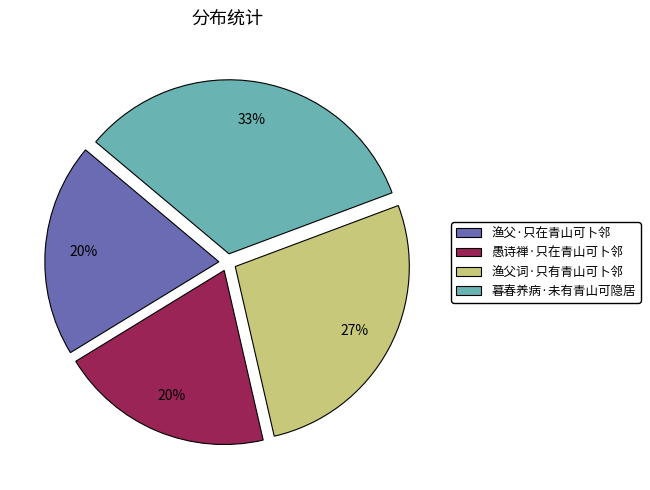

Which has a higher value, 渔父词·只有青山可卜邻 or 愚诗禅·只在青山可卜邻?

渔父词·只有青山可卜邻